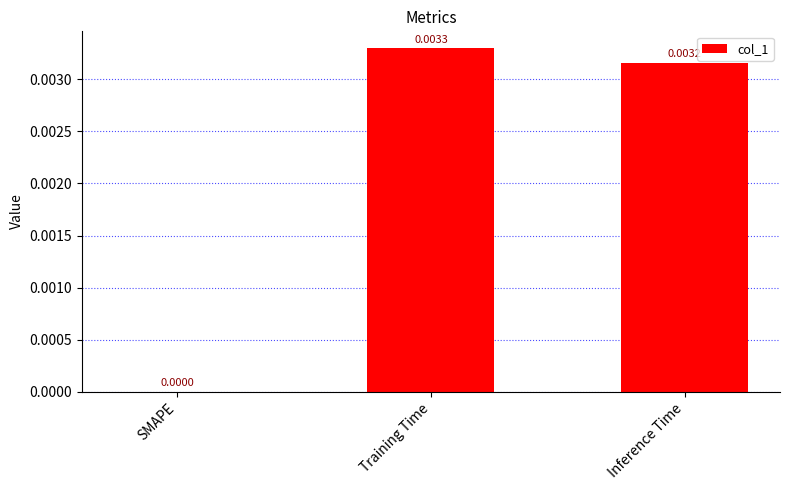

Which label corresponds to the largest value in the chart?

Training Time